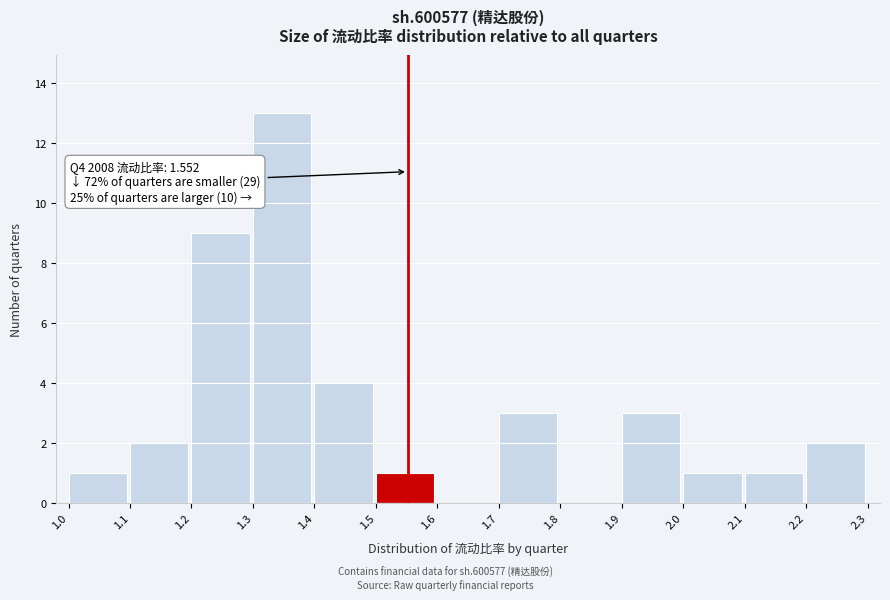

Over which range of the x-axis is the bar tallest?

1.3 to 1.4